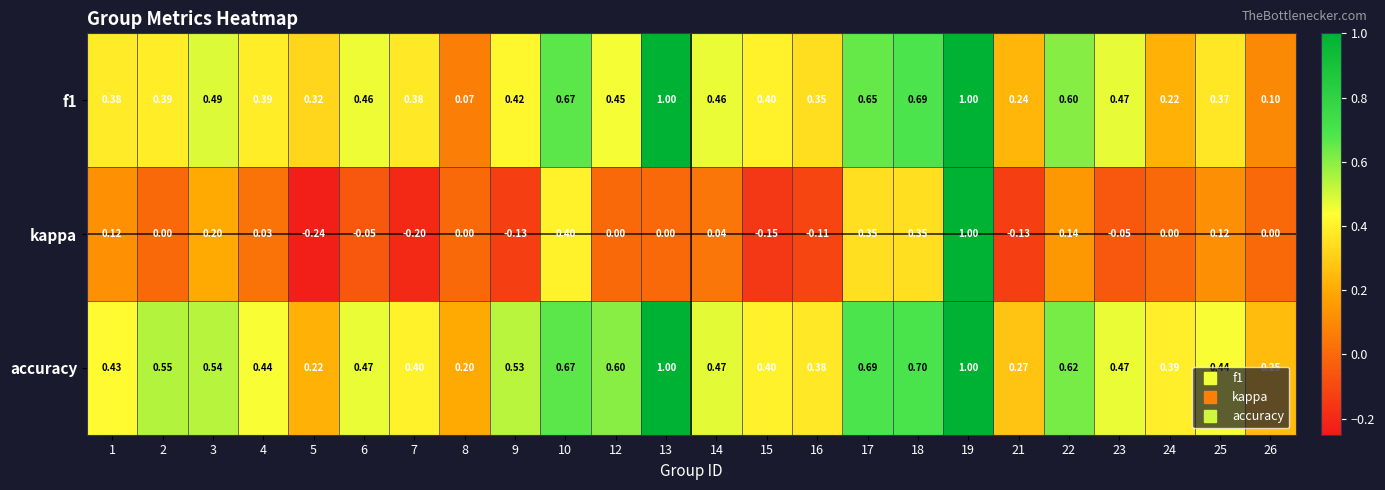

Which series has the largest total across all categories?

accuracy